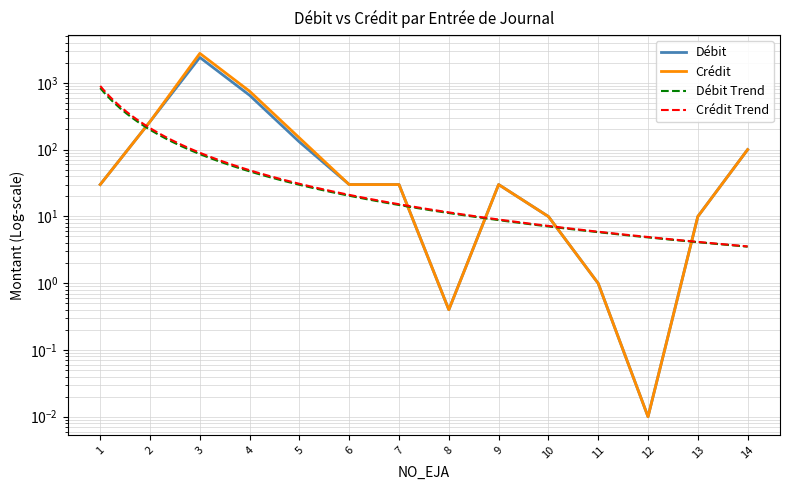

Which series has the largest total across all categories?

Crédit